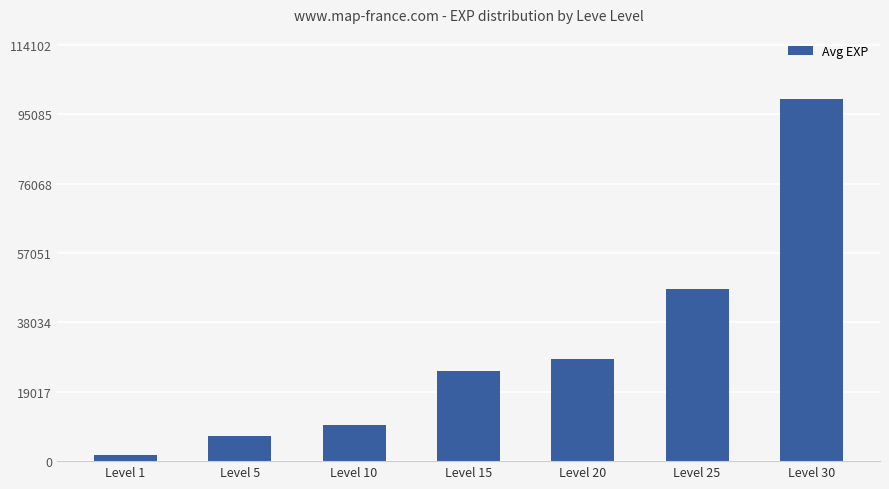

How many values are below 24790?

3